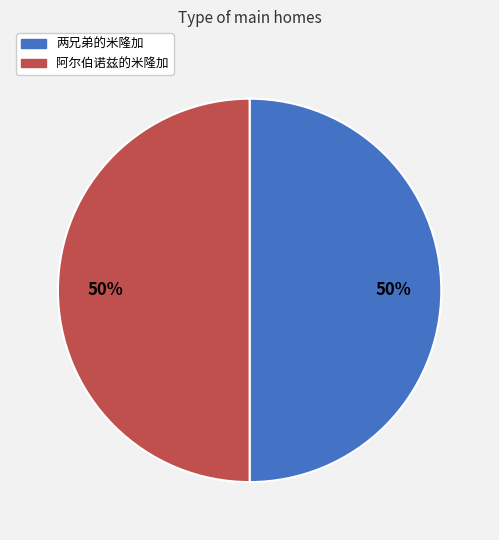

Is the sum of 阿尔伯诺兹的米隆加 and 两兄弟的米隆加 greater than half?

Yes